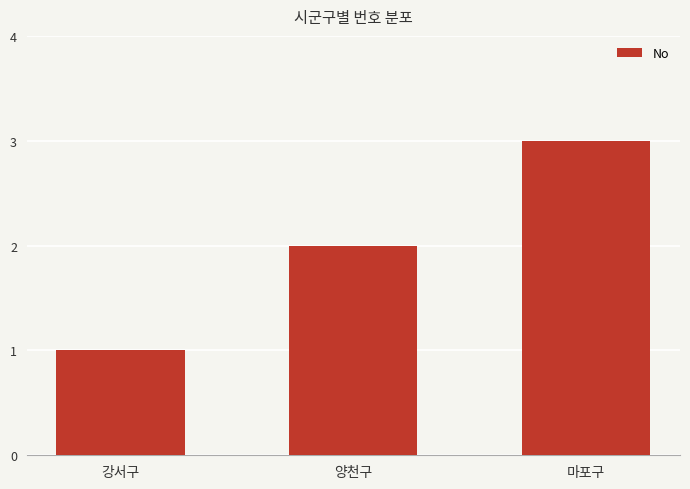

What is the minimum value shown in the chart?

1